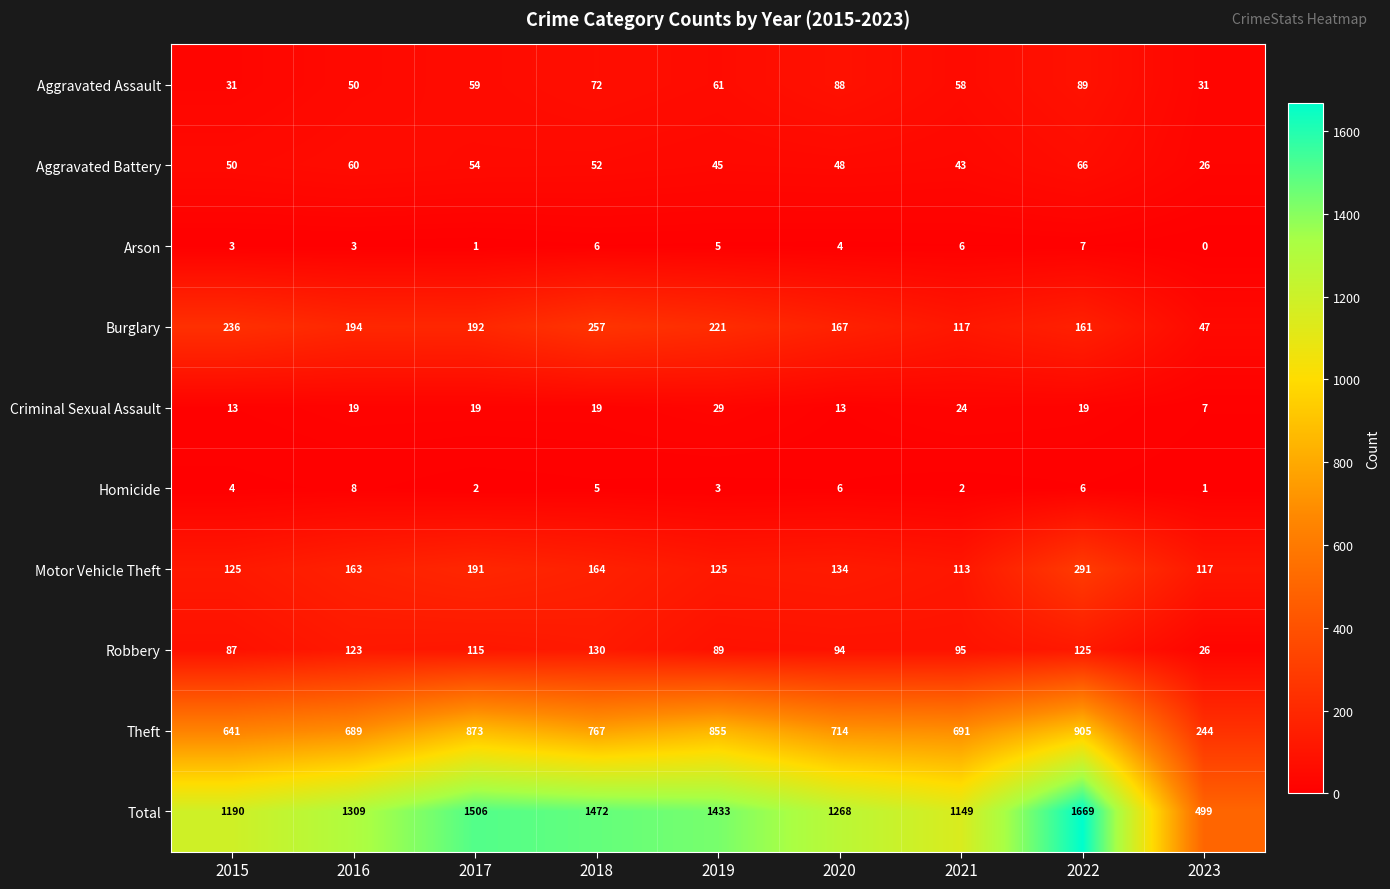

The value of Arson at 2020 is 1. True or false?

False